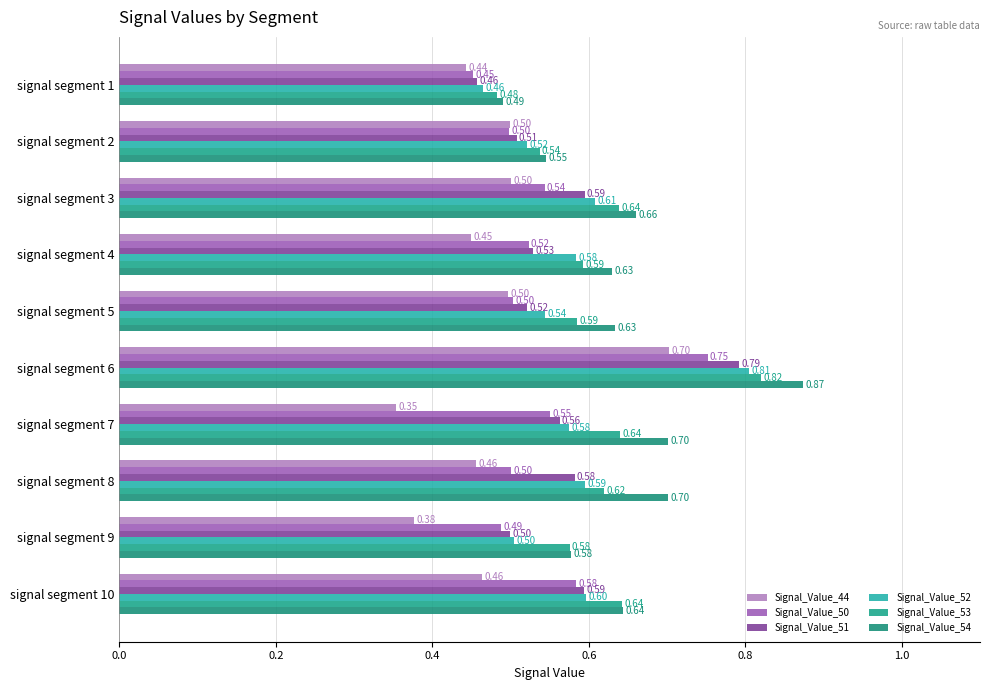

Count the number of categories in the chart.

10